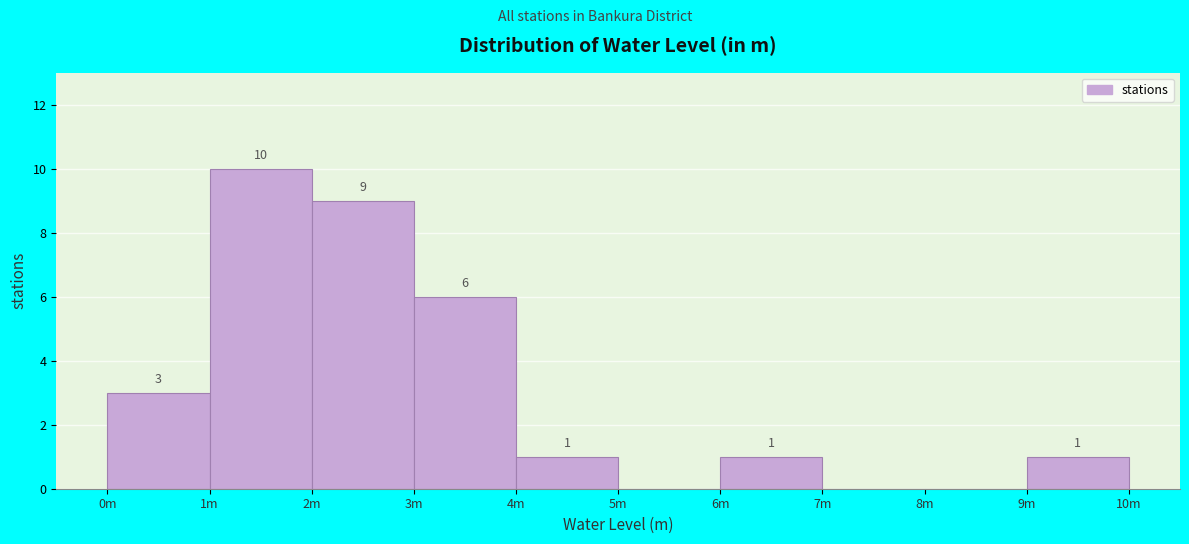

Reading right to left, transcribe all the data shown in this chart.

9m=1	8m=0	7m=0	6m=1	5m=0	4m=1	3m=6	2m=9	1m=10	0m=3